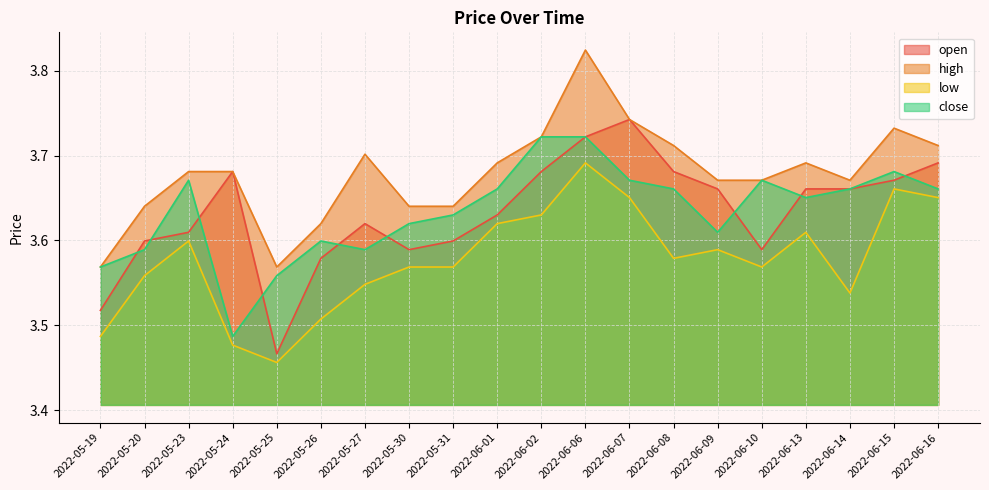

Is it true that low equals 3.6 at 2022-06-09?

True